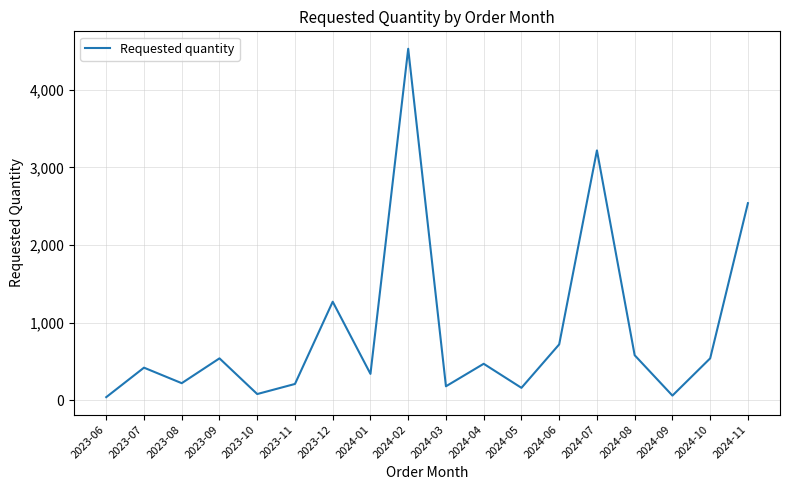

Where does the data first go above 470?

2023-09